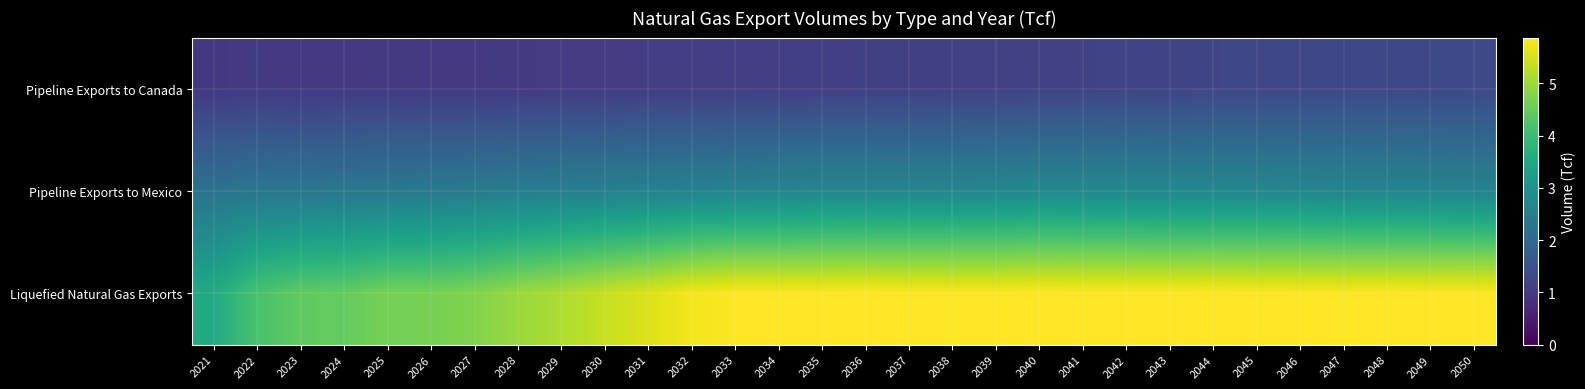

At how many categories does at least one series exceed 2?

30